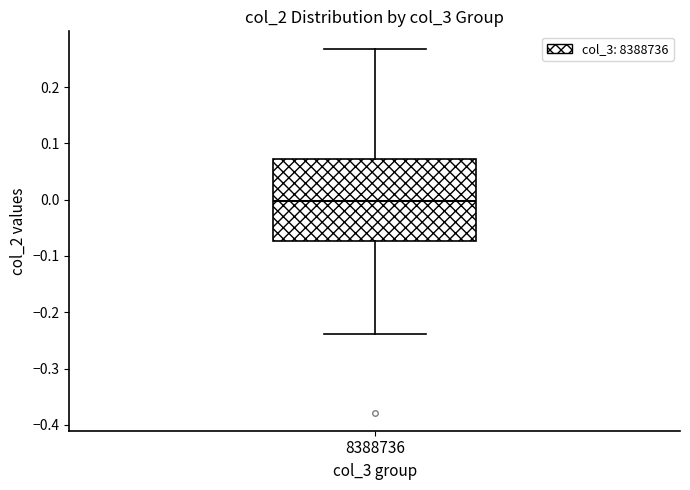

Where is the upper edge of the box at x = 8388736 on the y-axis? The values are not printed on the chart, so give them approximately, as read against the axis.

0.07